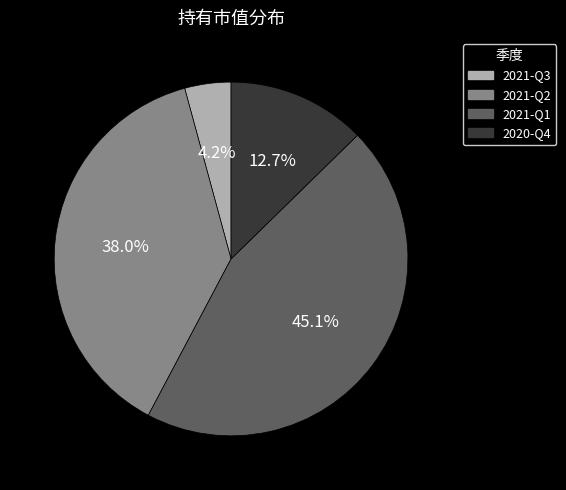

To the nearest percent, what percentage of the pie is 2021-Q3?

4%